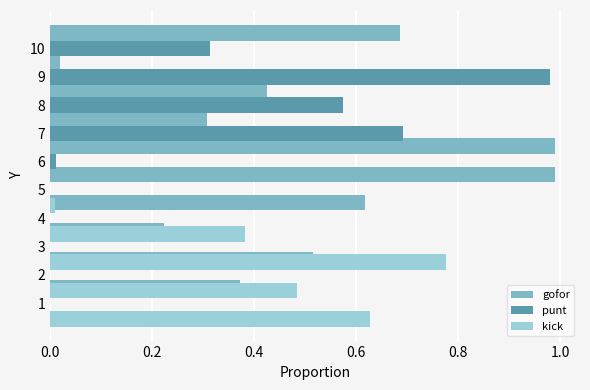

At which label does gofor reach its minimum?

10